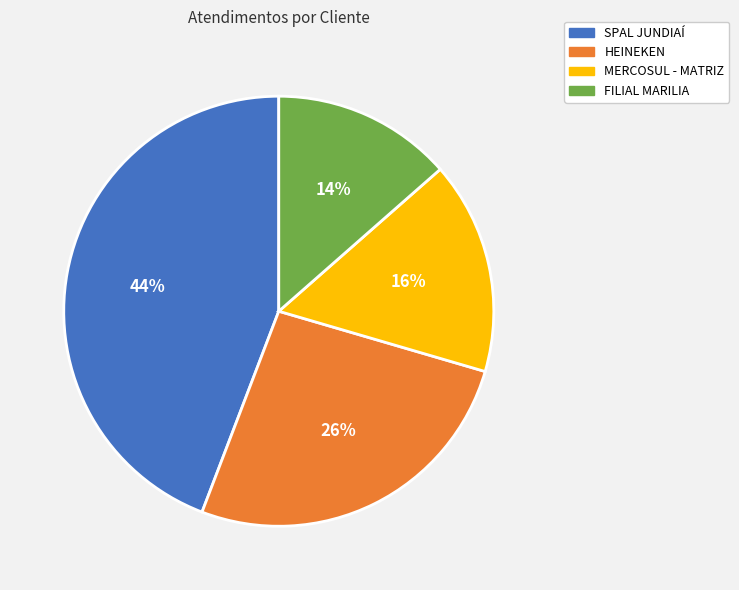

Combined, do SPAL JUNDIAÍ and HEINEKEN account for over 50%?

Yes